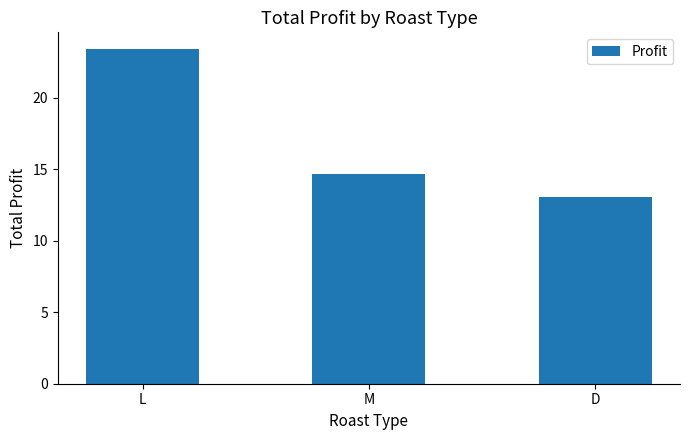

What is the sum of all values?

51.2